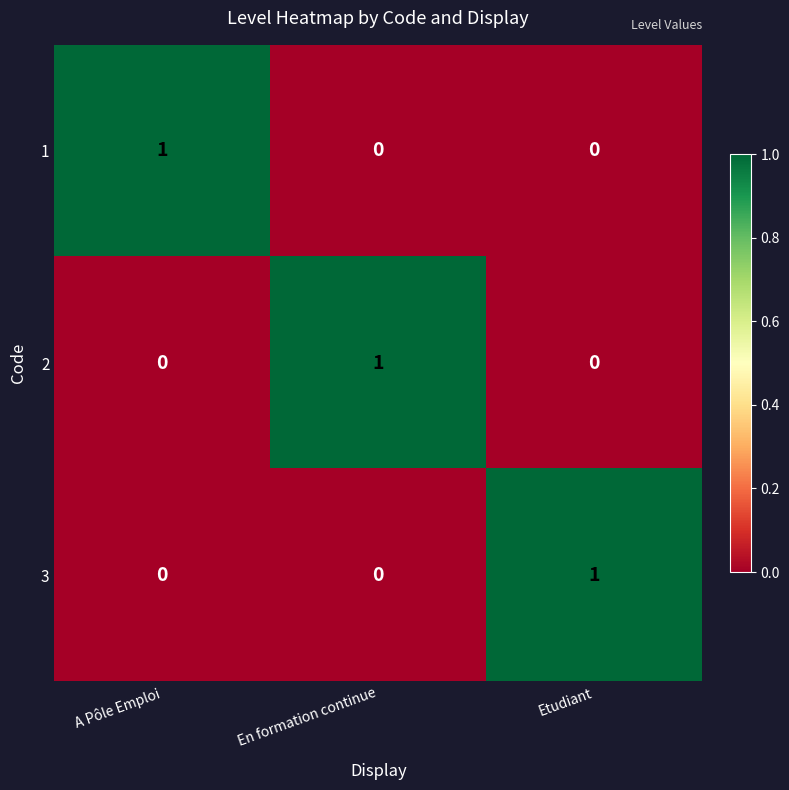

True or false: 3 has a value of -1 at A Pôle Emploi.

False